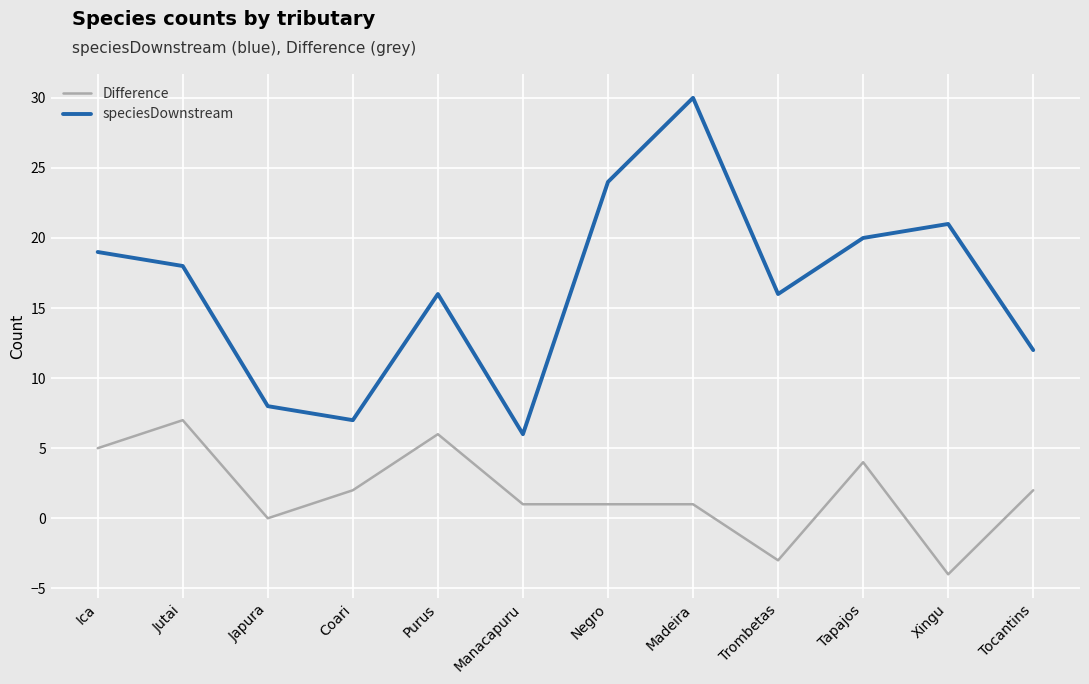

The Difference series shows 7 at Jutai. True or false?

True